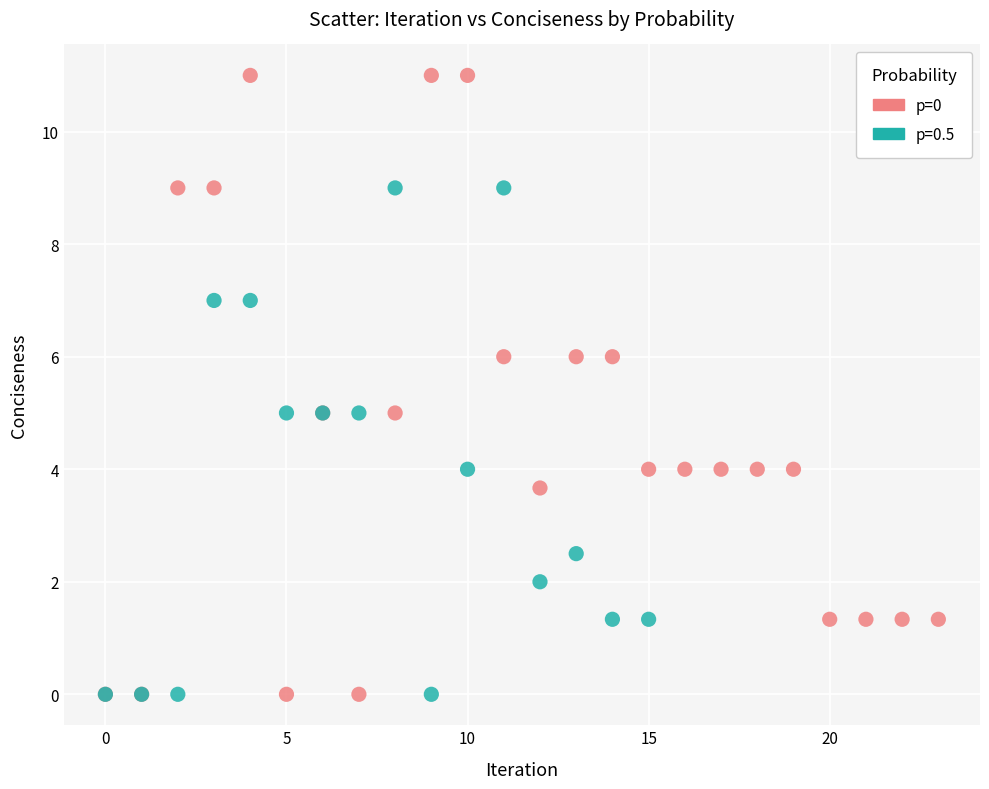

Which series reaches the maximum Y coordinate?

p=0